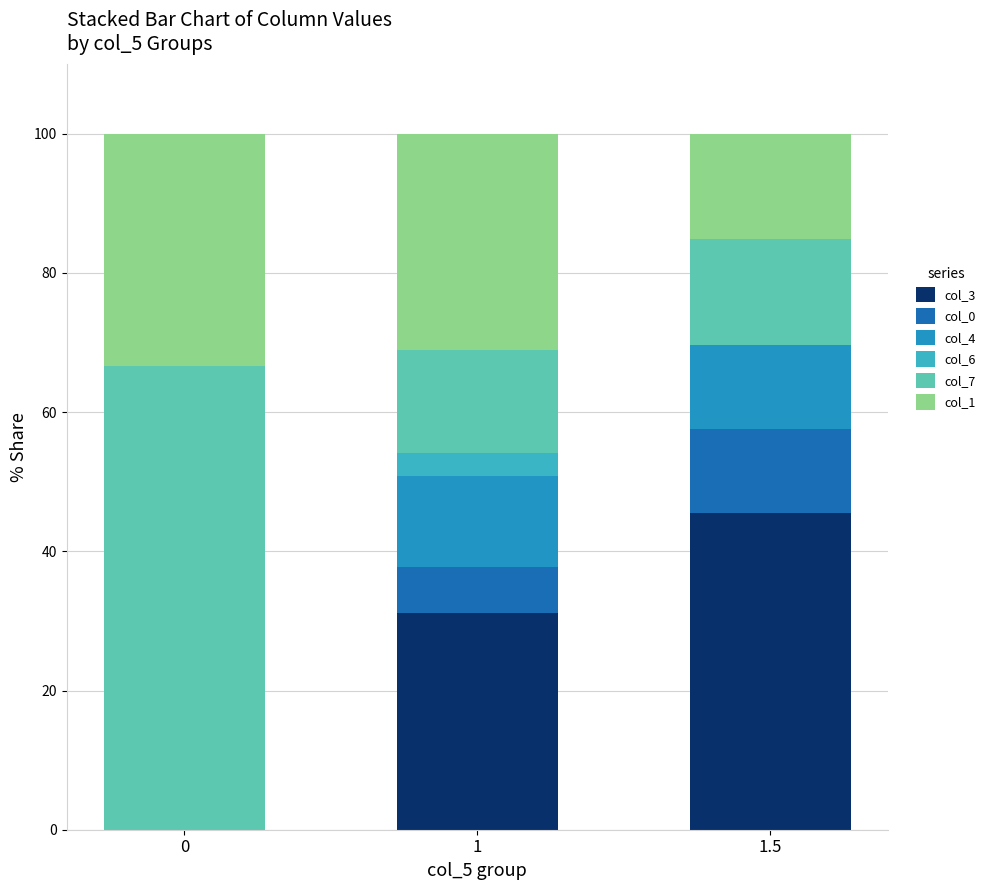

How many series are shown in this chart?

6